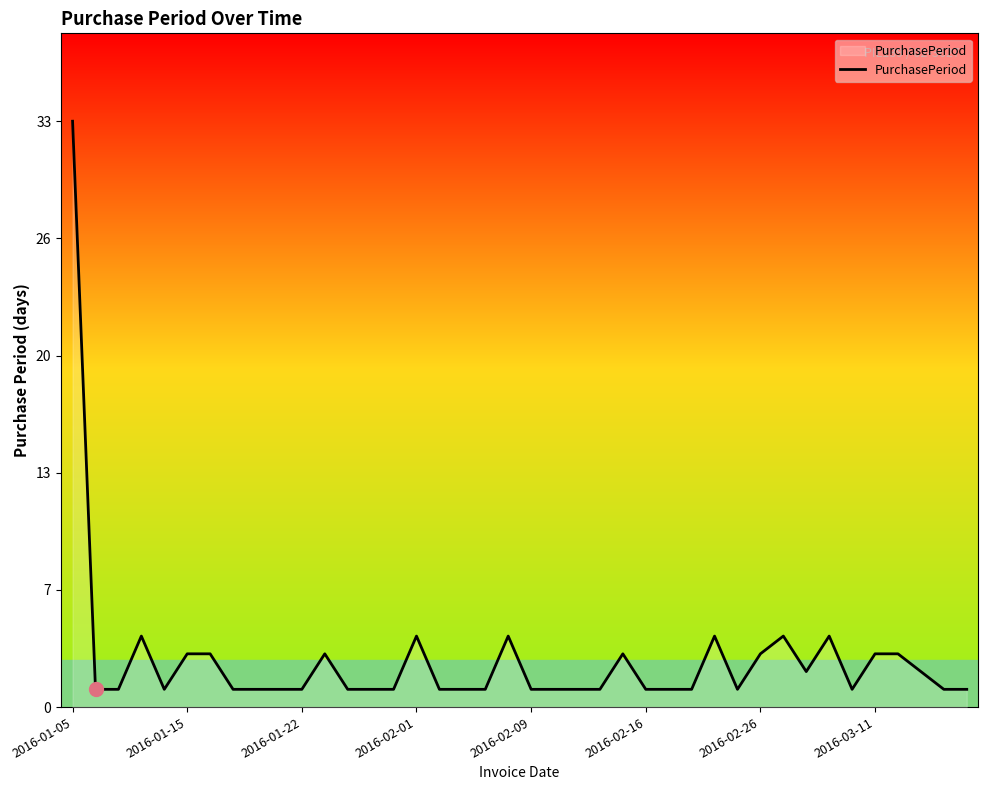

What is the value of the 5th point from the left?

1